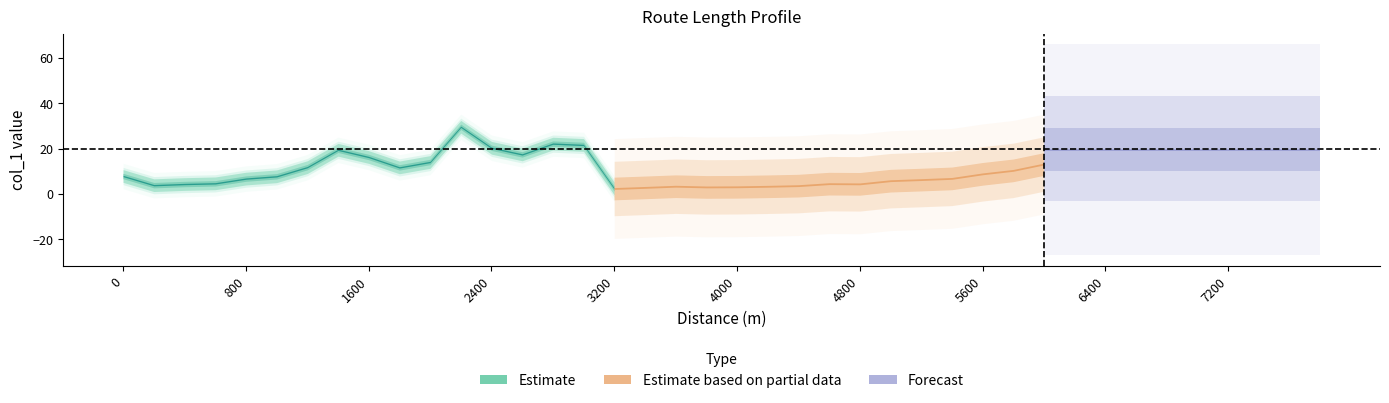

Reading right to left, what are all the values shown in this chart?

39=3.7	38=4.0	37=26.4	36=31.8	35=23.1	34=22.9	33=27.1	32=28.0	31=17.5	30=13.2	29=10.4	28=8.9	27=6.9	26=6.3	25=5.9	24=4.5	23=4.6	22=3.7	21=3.4	20=3.2	19=3.1	18=3.4	17=2.9	16=2.4	15=21.6	14=22.2	13=17.4	12=20.4	11=29.6	10=14.1	9=11.7	8=16.3	7=19.5	6=11.8	5=7.8	4=6.8	3=4.7	2=4.4	1=3.9	0=7.9